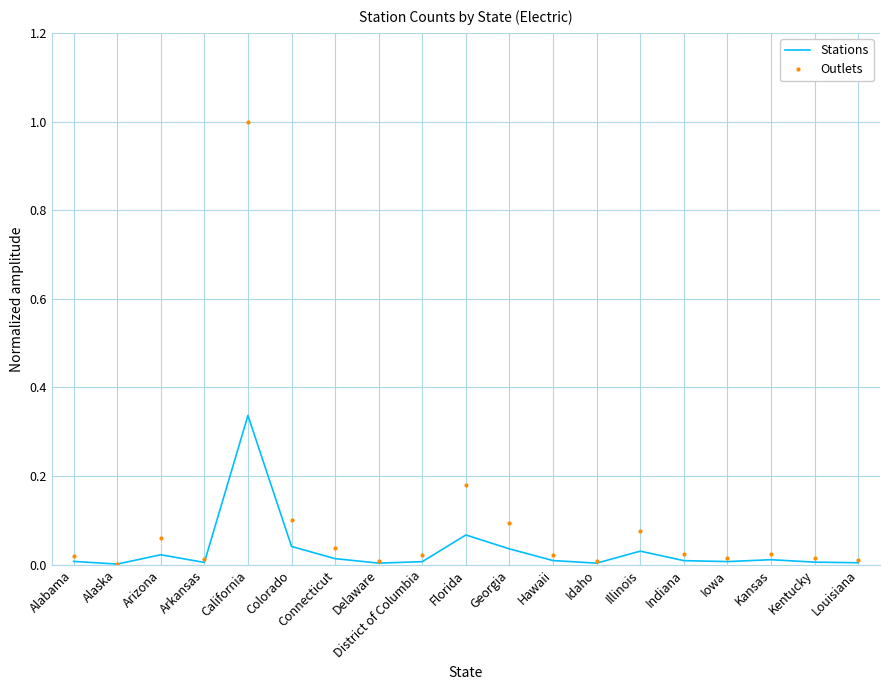

List the series in order of their overall mean, highest first.

Outlets, Stations